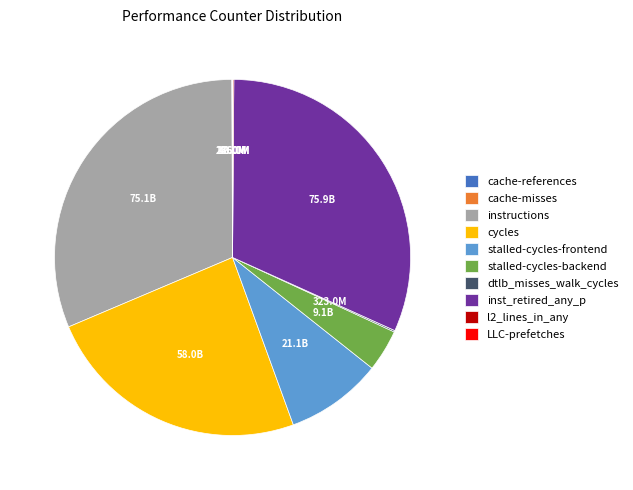

Is stalled-cycles-backend the majority of the pie?

No